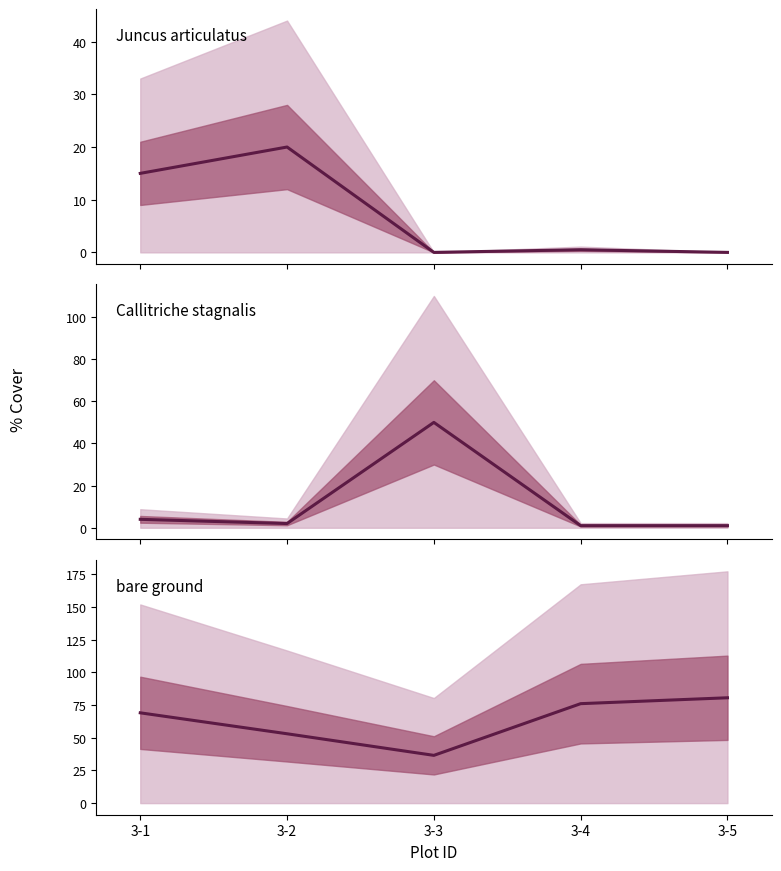

What is the value of the Callitriche stagnalis point at the 5th from the left?

1.0